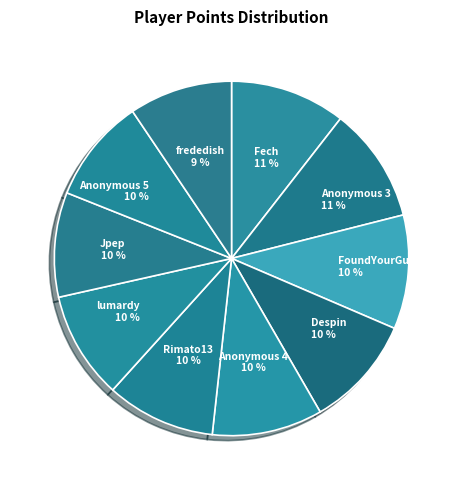

Is there a majority slice in this chart?

No